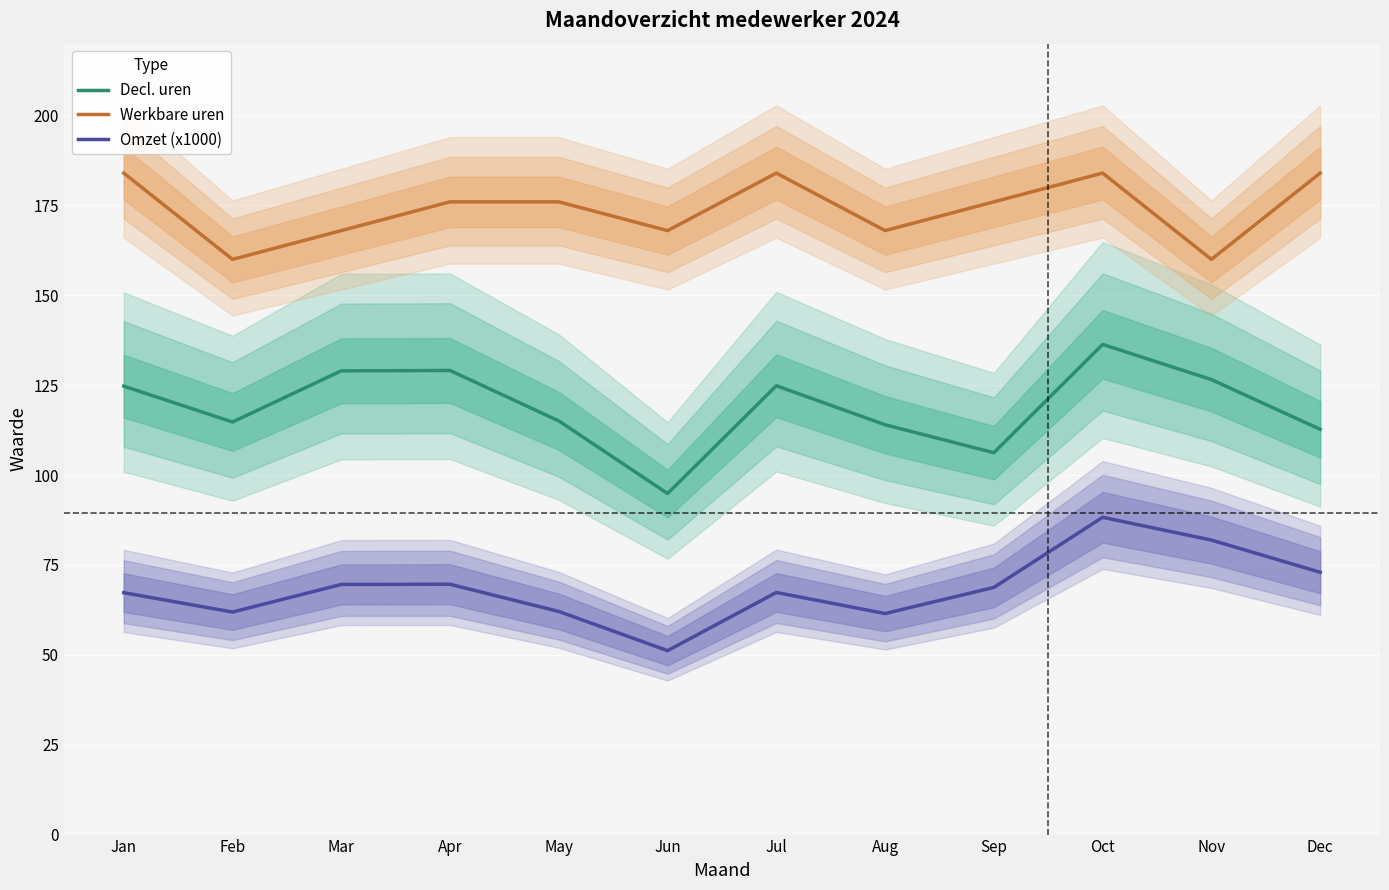

How many lines are shown in the chart?

3